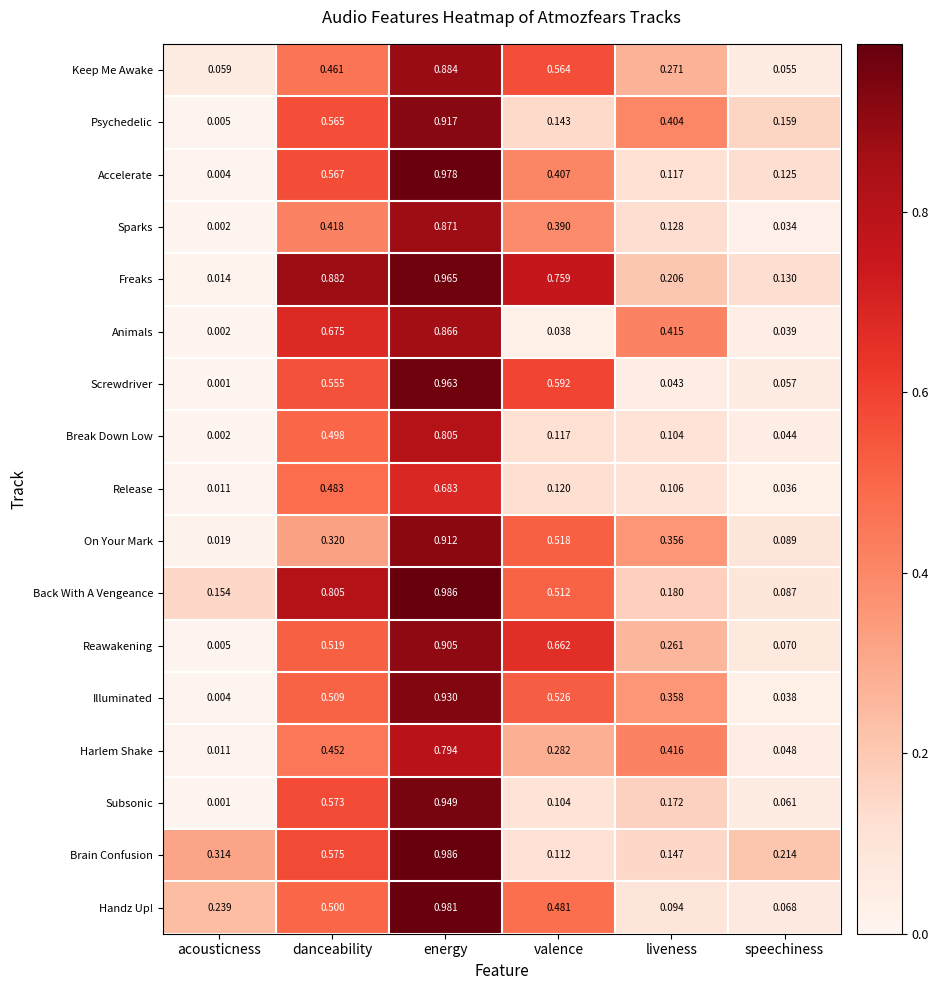

At how many categories does at least one series exceed 0?

6